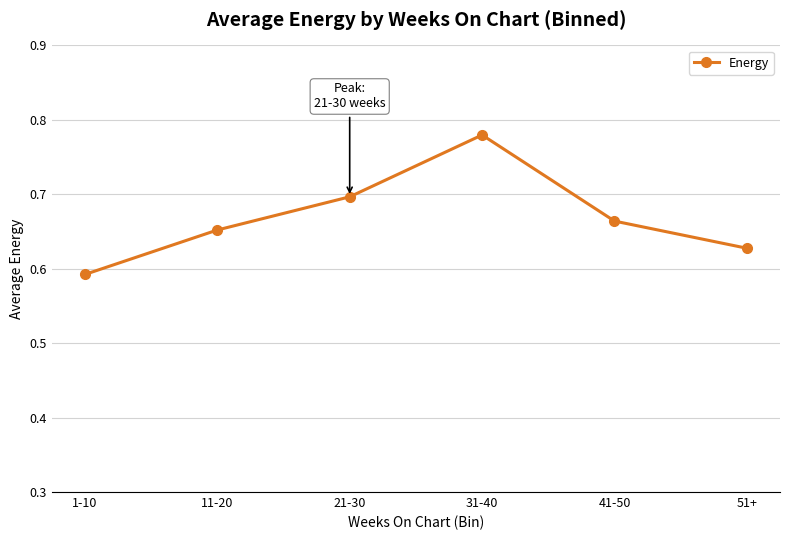

At which category does the chart reach its minimum across all series?

1-10